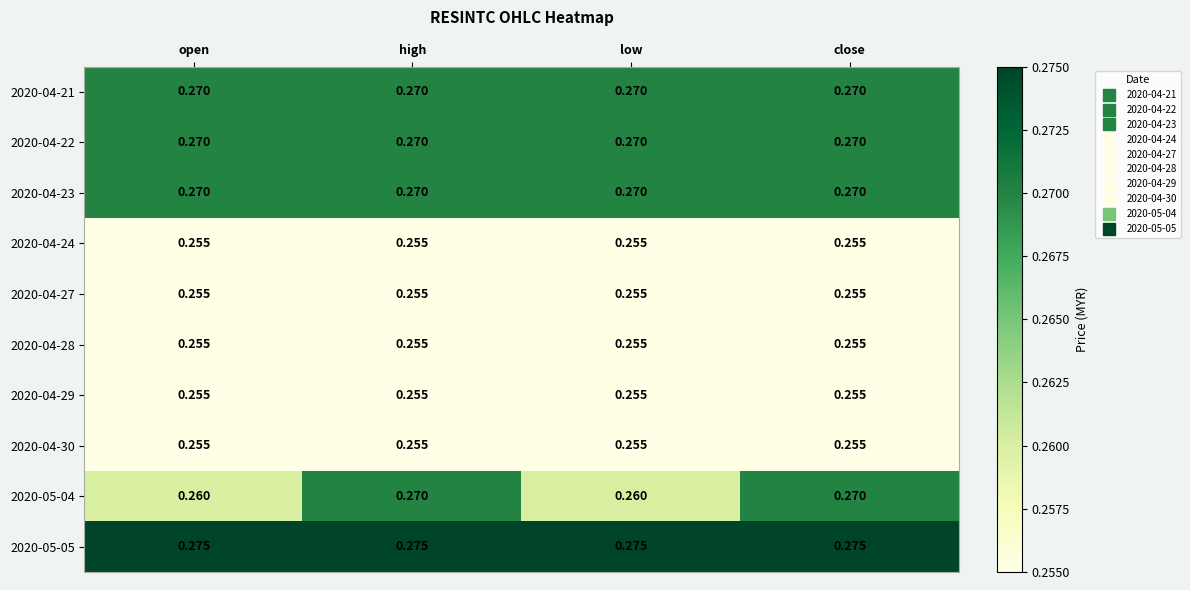

What is the minimum value shown in the chart?

0.3